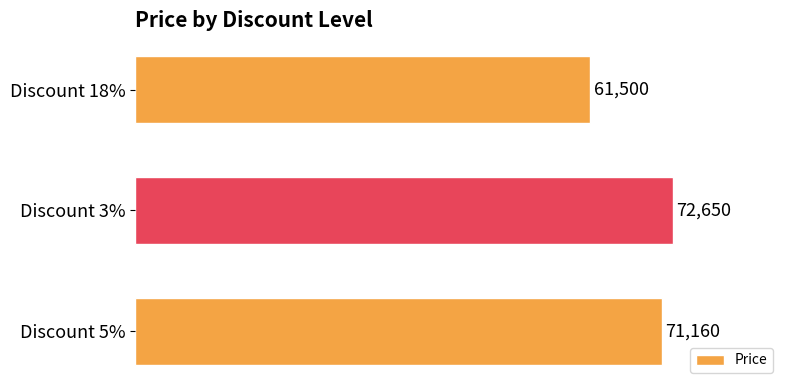

What is the change in value from Discount 5% to Discount 18%?

-9660